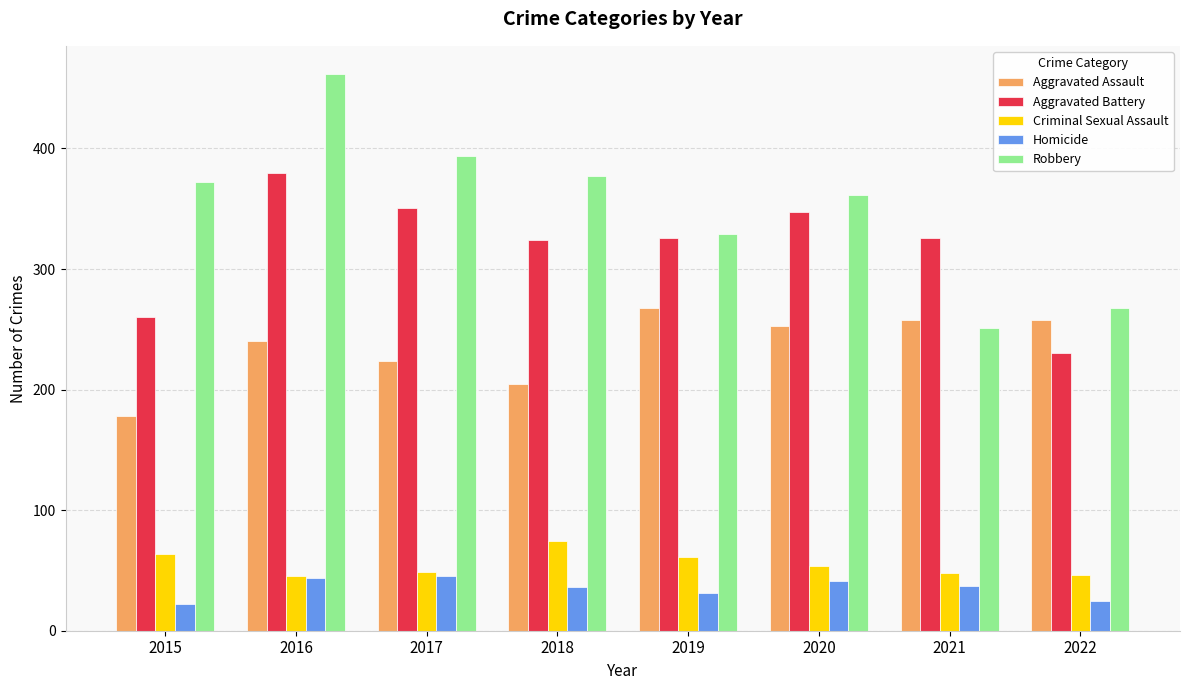

How many data points in Criminal Sexual Assault are less than 54?

4